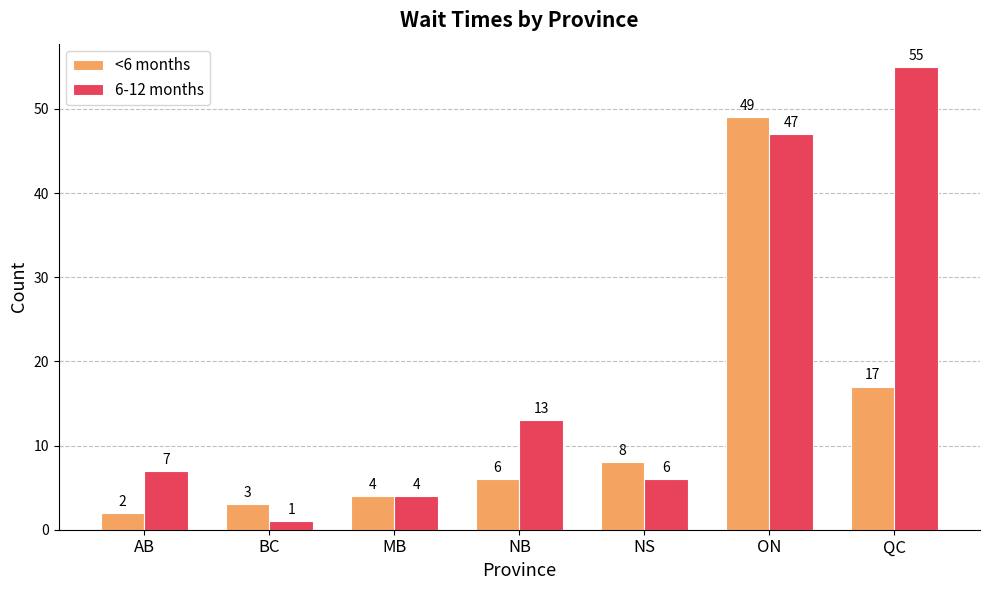

The <6 months series shows 49 at ON. True or false?

True